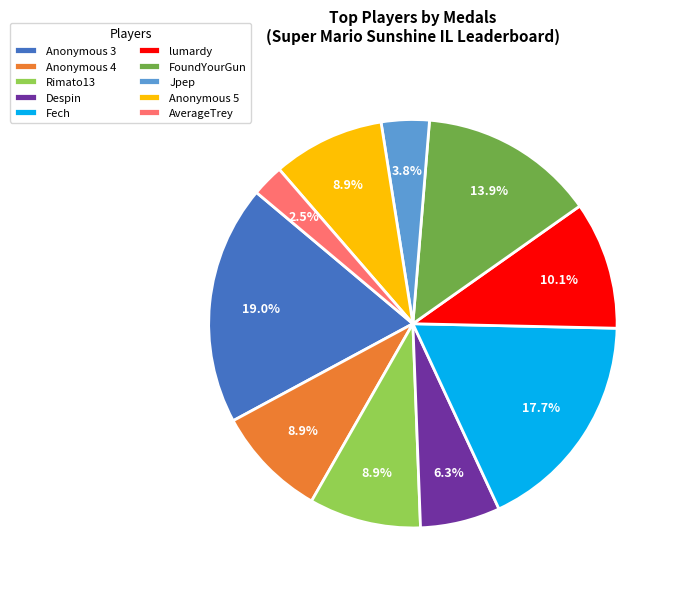

To the nearest percent, what portion does Fech represent?

18%